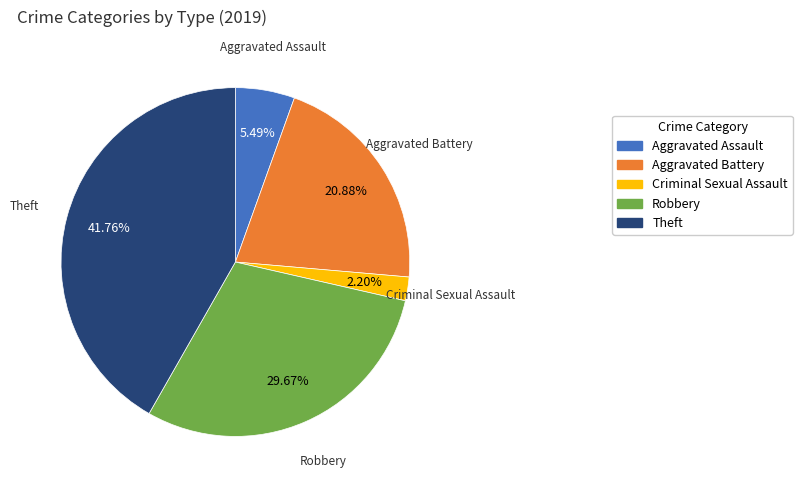

Is there a majority slice in this chart?

No